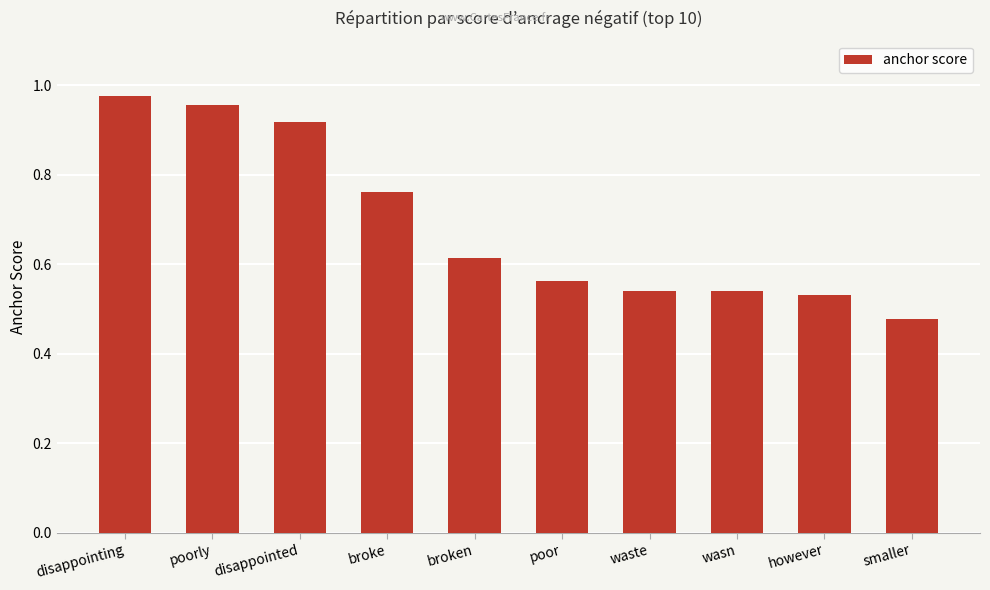

Which label corresponds to the largest value in the chart?

disappointing